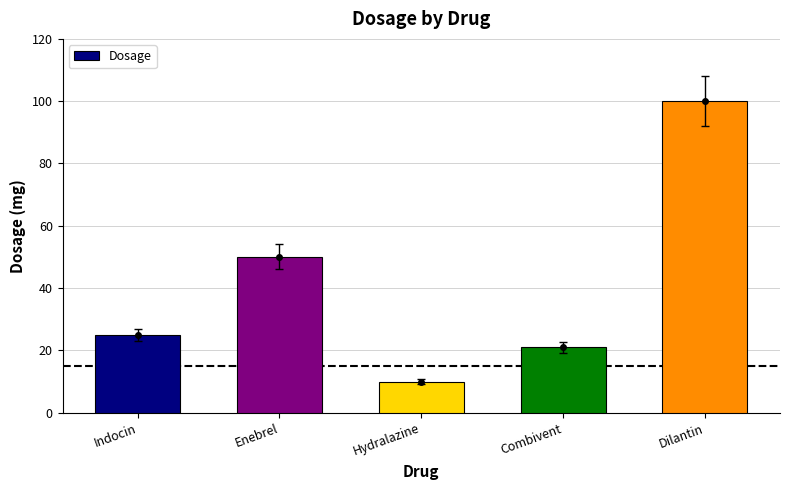

What is the label of the 1st bar from the right?

Dilantin